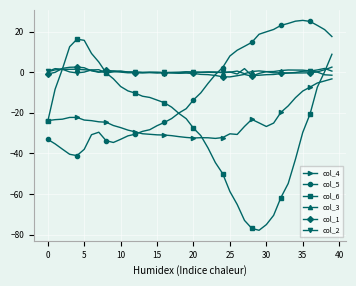

What is the highest value of the col_6 series?

16.3